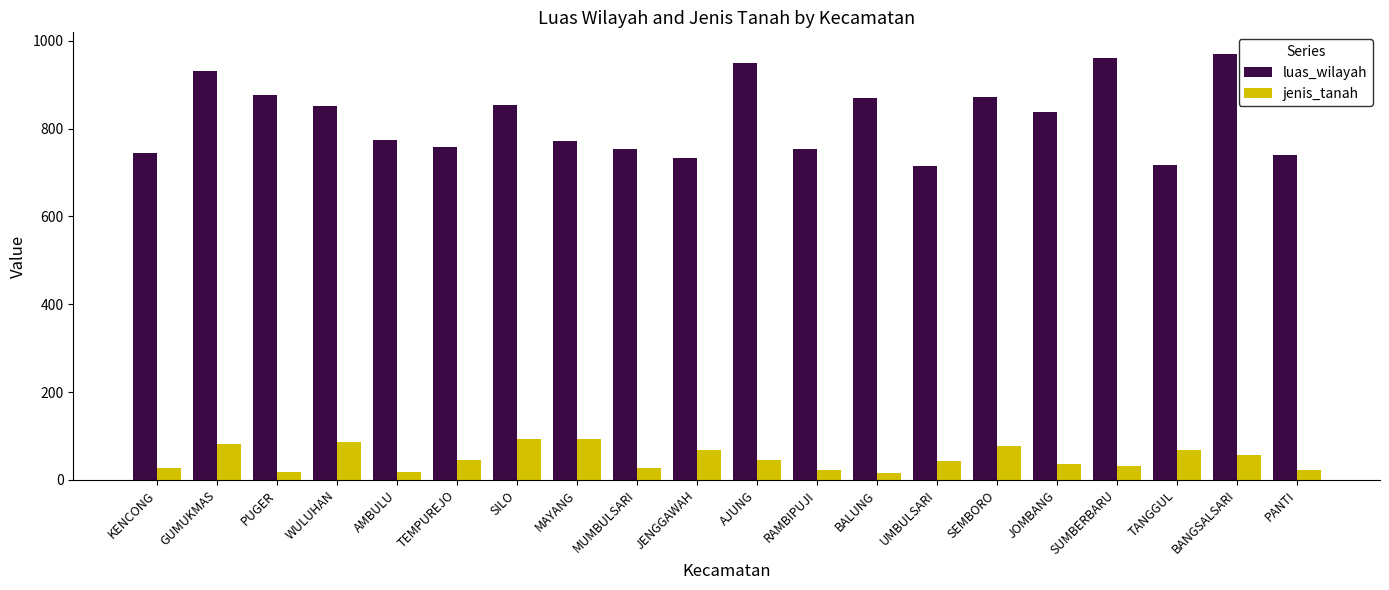

Which label corresponds to the largest value in the chart?

BANGSALSARI